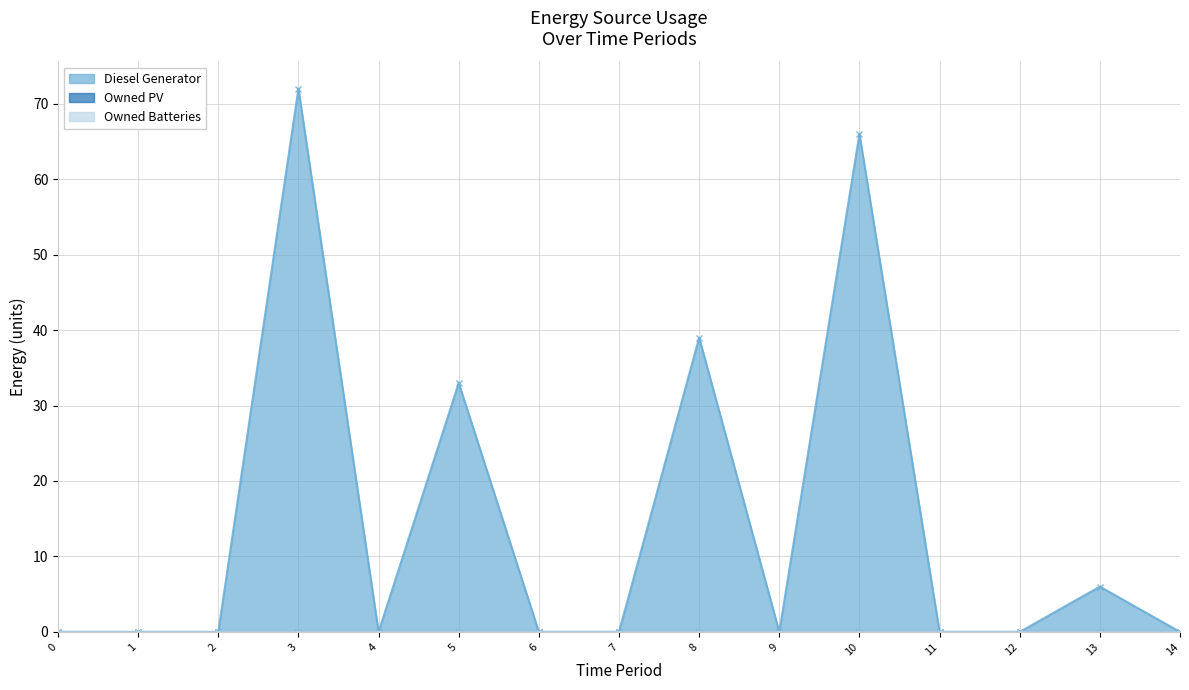

True or false: Owned Batteries and Owned PV cross at least once.

False